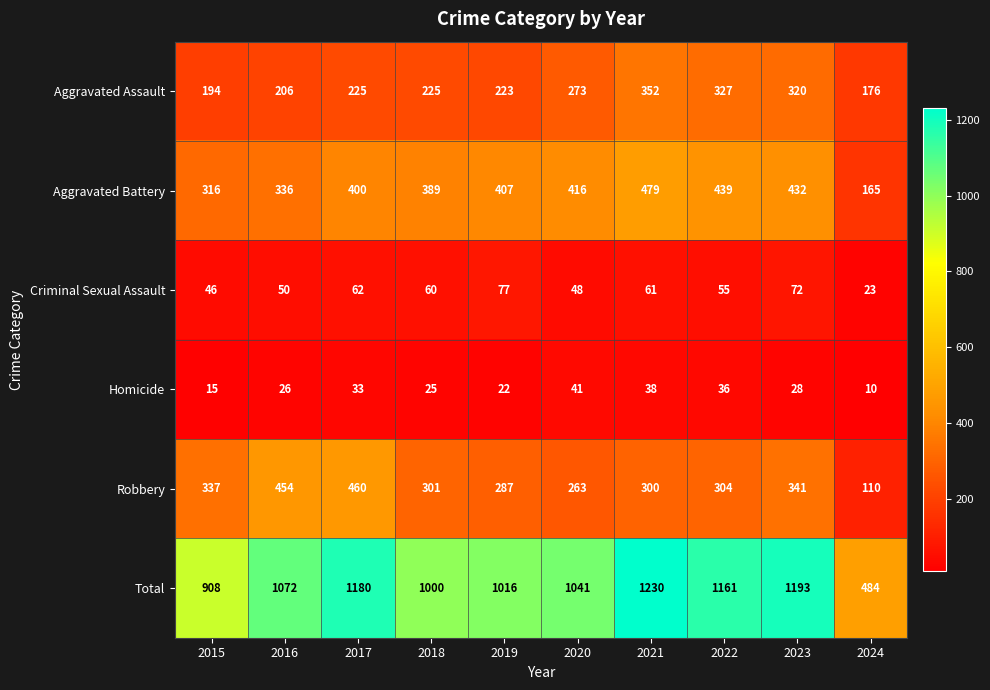

What is the approximate value of Robbery at 2018, to the nearest 5?

300